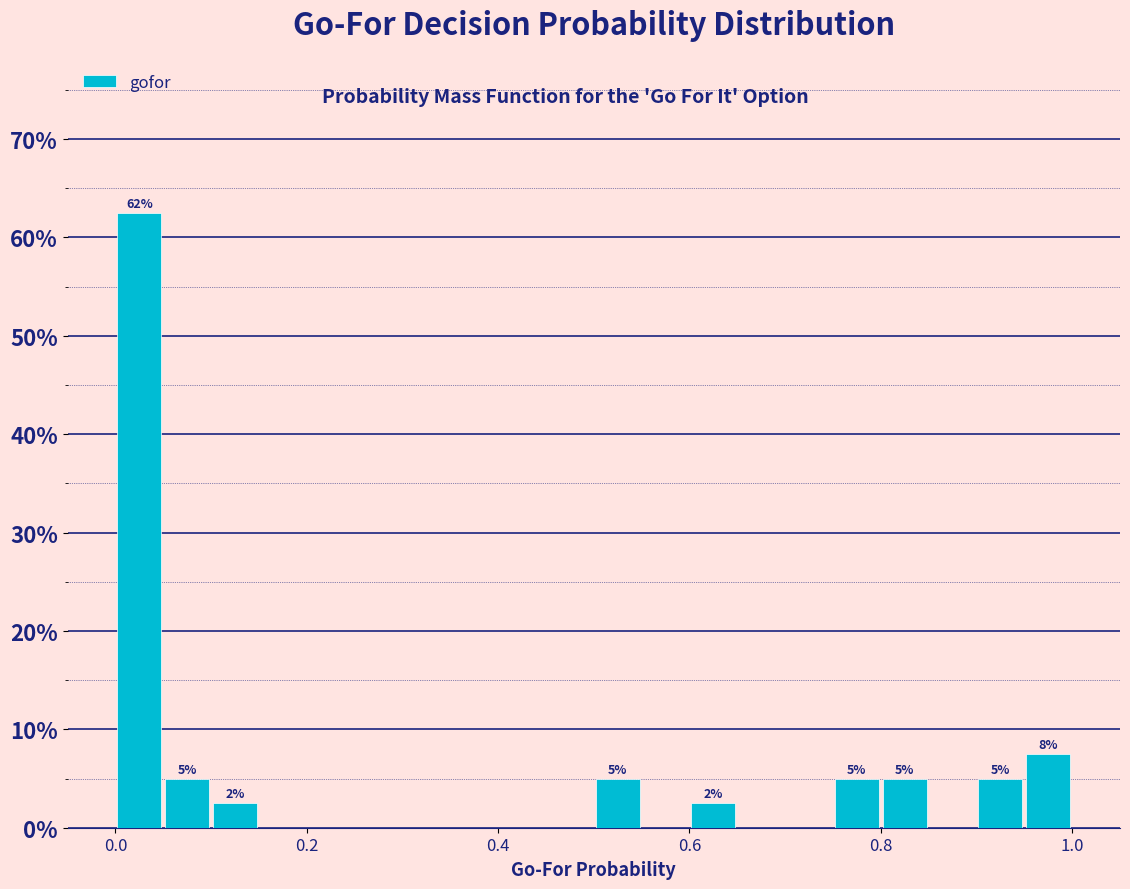

Read against the x-axis, roughly where is the centre of the tallest bar?

0.02